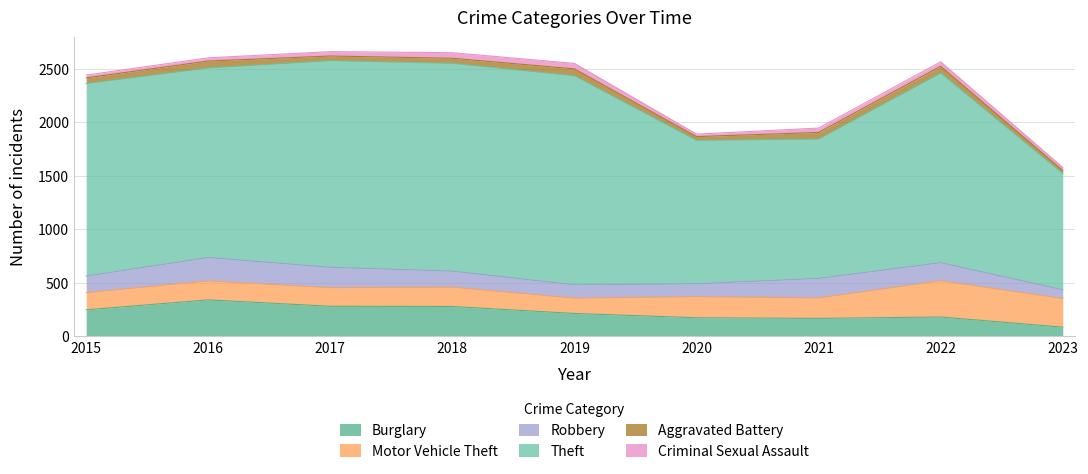

Which series ends up on top after the final intersection of Aggravated Battery and Criminal Sexual Assault?

Aggravated Battery